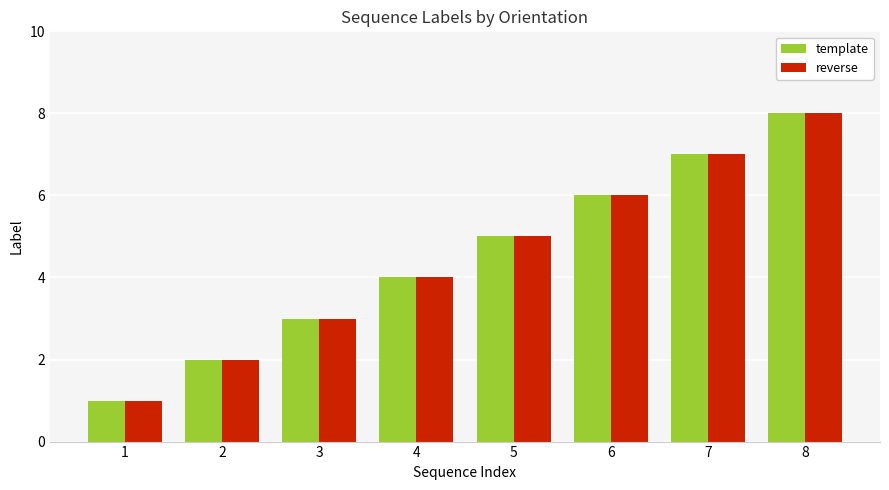

Is the value of template at 4 greater than the value of reverse at 7?

No